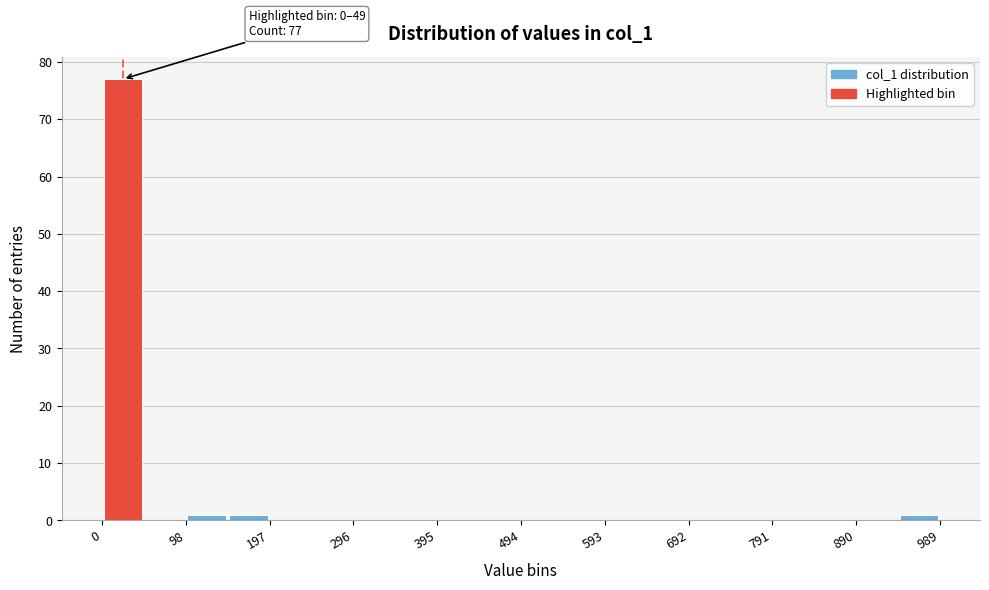

Over which range of the x-axis is the bar tallest?

0 to 50